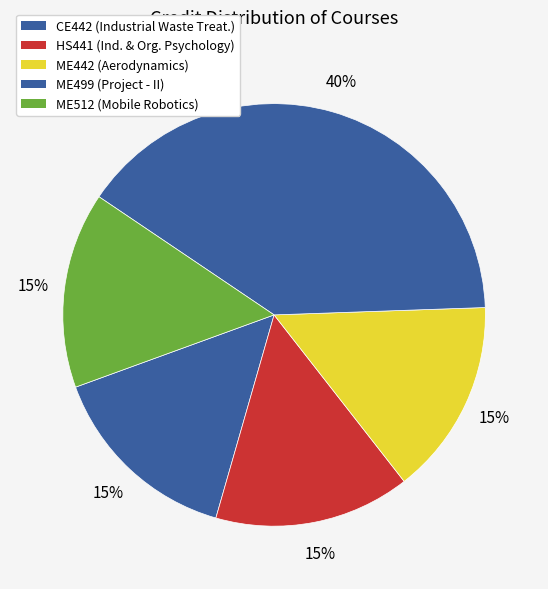

How many segments does this pie chart have?

5